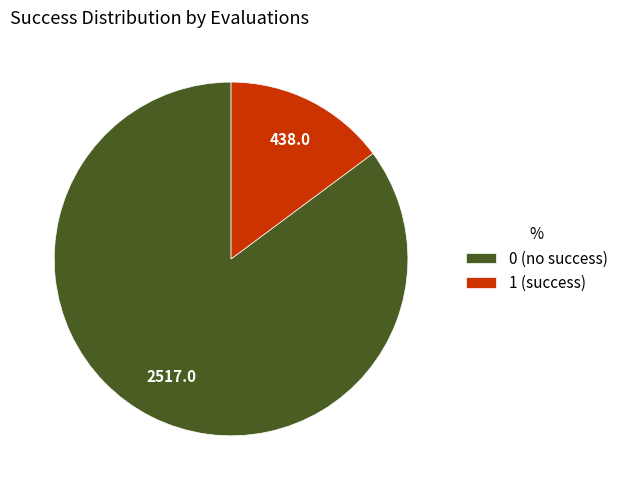

Rank the categories by value from highest to lowest.

0 (no success), 1 (success)